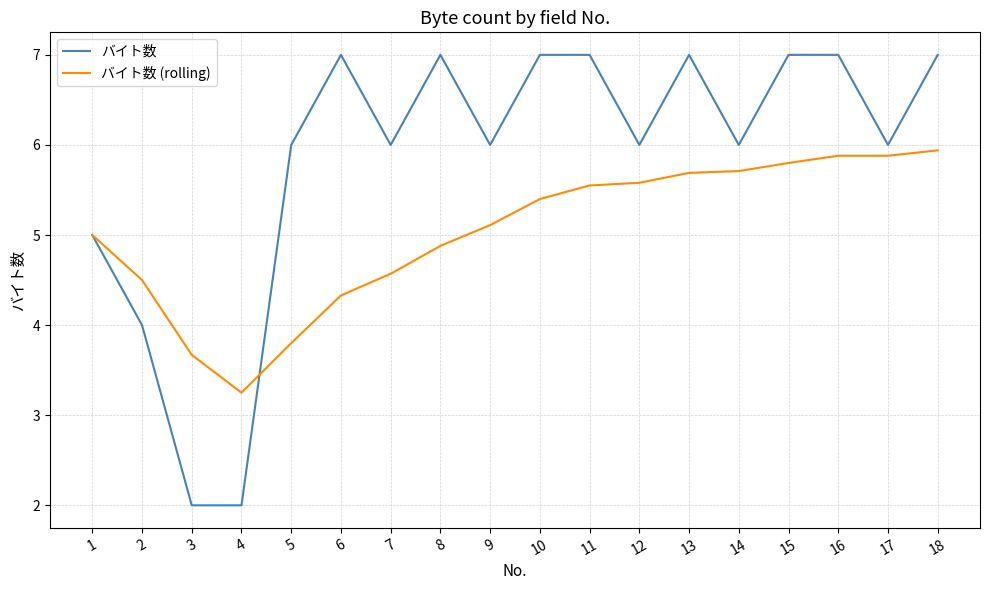

What is the maximum value shown in the chart?

7.0